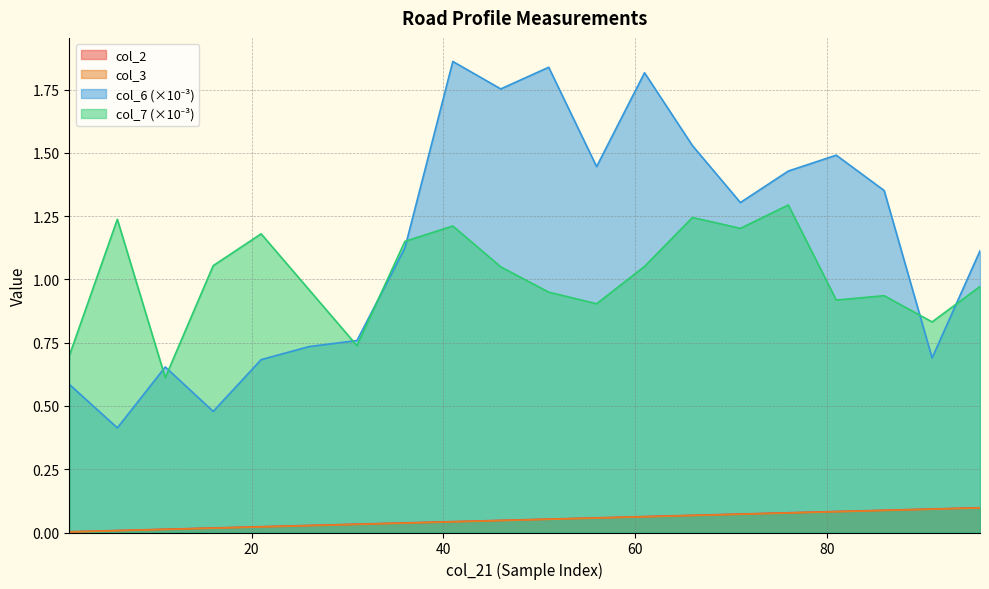

Reading left to right, list all the values displayed in this chart.

col_2: 1=0.0	6=0.0	11=0.0	16=0.0	21=0.0	26=0.0	31=0.0	36=0.0	41=0.0	46=0.0	51=0.1	56=0.1	61=0.1	66=0.1	71=0.1	76=0.1	81=0.1	86=0.1	91=0.1	96=0.1
col_3: 1=0.0	6=0.0	11=0.0	16=0.0	21=0.0	26=0.0	31=0.0	36=0.0	41=0.0	46=0.0	51=0.1	56=0.1	61=0.1	66=0.1	71=0.1	76=0.1	81=0.1	86=0.1	91=0.1	96=0.1
col_6: 1=0.6	6=0.4	11=0.7	16=0.5	21=0.7	26=0.7	31=0.8	36=1.1	41=1.9	46=1.8	51=1.8	56=1.4	61=1.8	66=1.5	71=1.3	76=1.4	81=1.5	86=1.4	91=0.7	96=1.1
col_7: 1=0.7	6=1.2	11=0.6	16=1.1	21=1.2	26=1.0	31=0.7	36=1.2	41=1.2	46=1.0	51=0.9	56=0.9	61=1.1	66=1.2	71=1.2	76=1.3	81=0.9	86=0.9	91=0.8	96=1.0